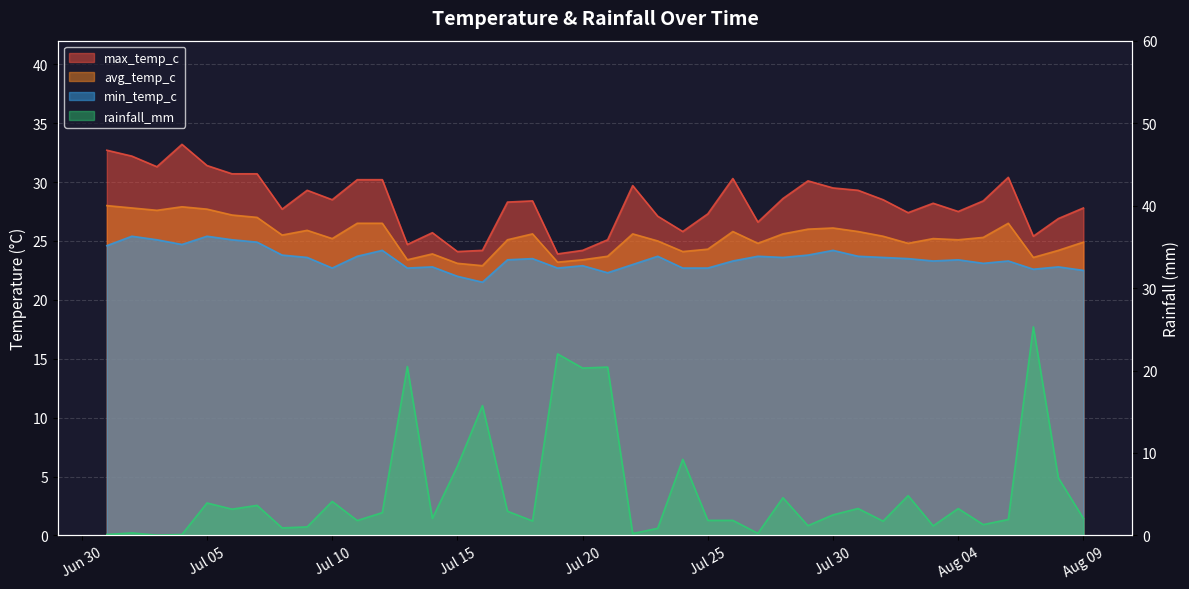

The rainfall_mm series shows 0.4 at 2024-07-02. True or false?

False